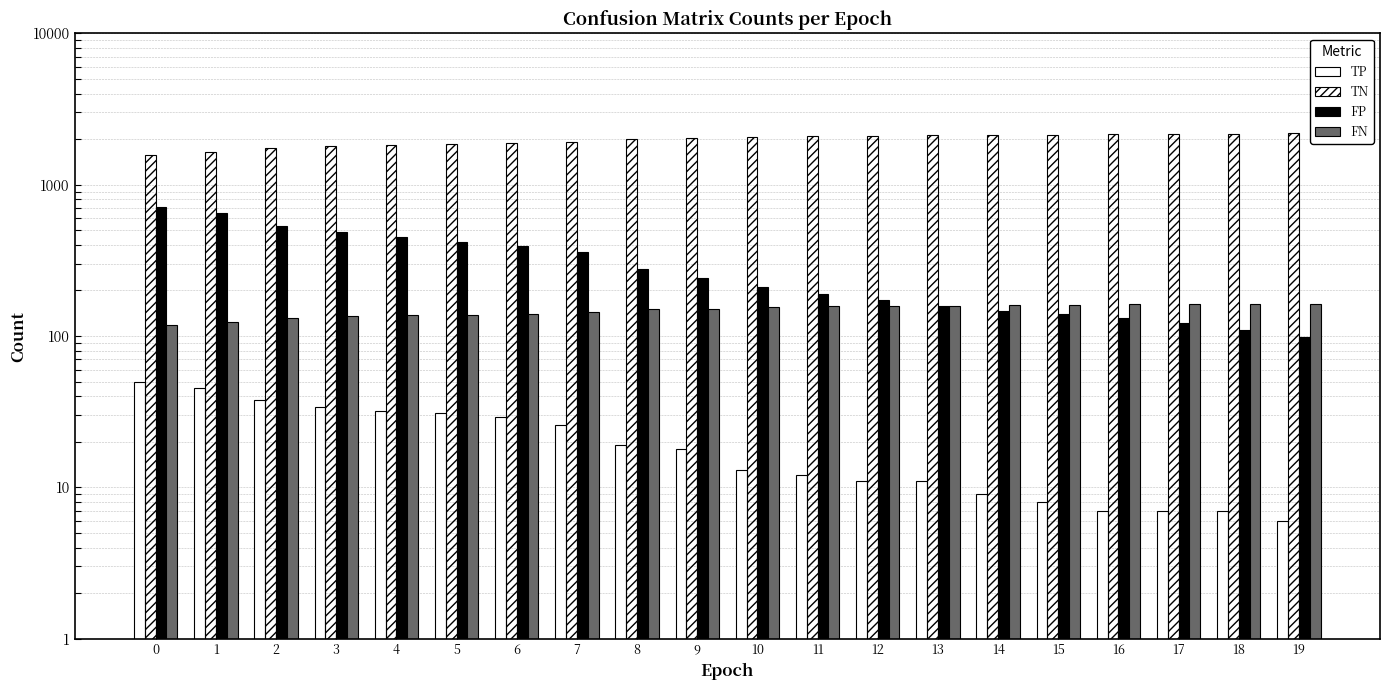

Which series changed the most between 2 and 7?

TN